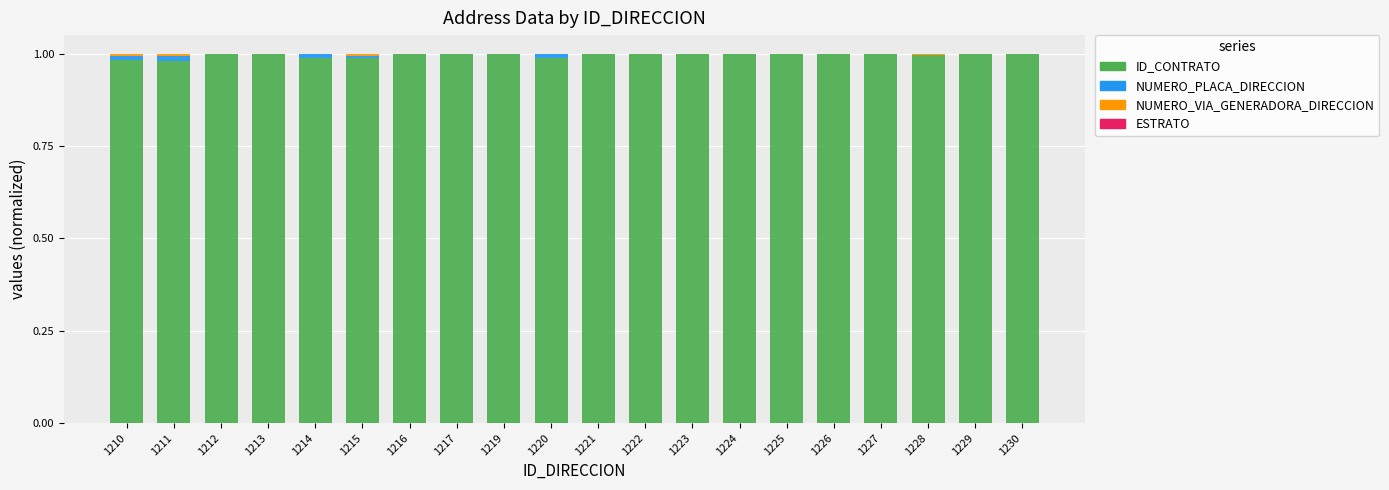

What is the sum of all ID_CONTRATO values?

19.9